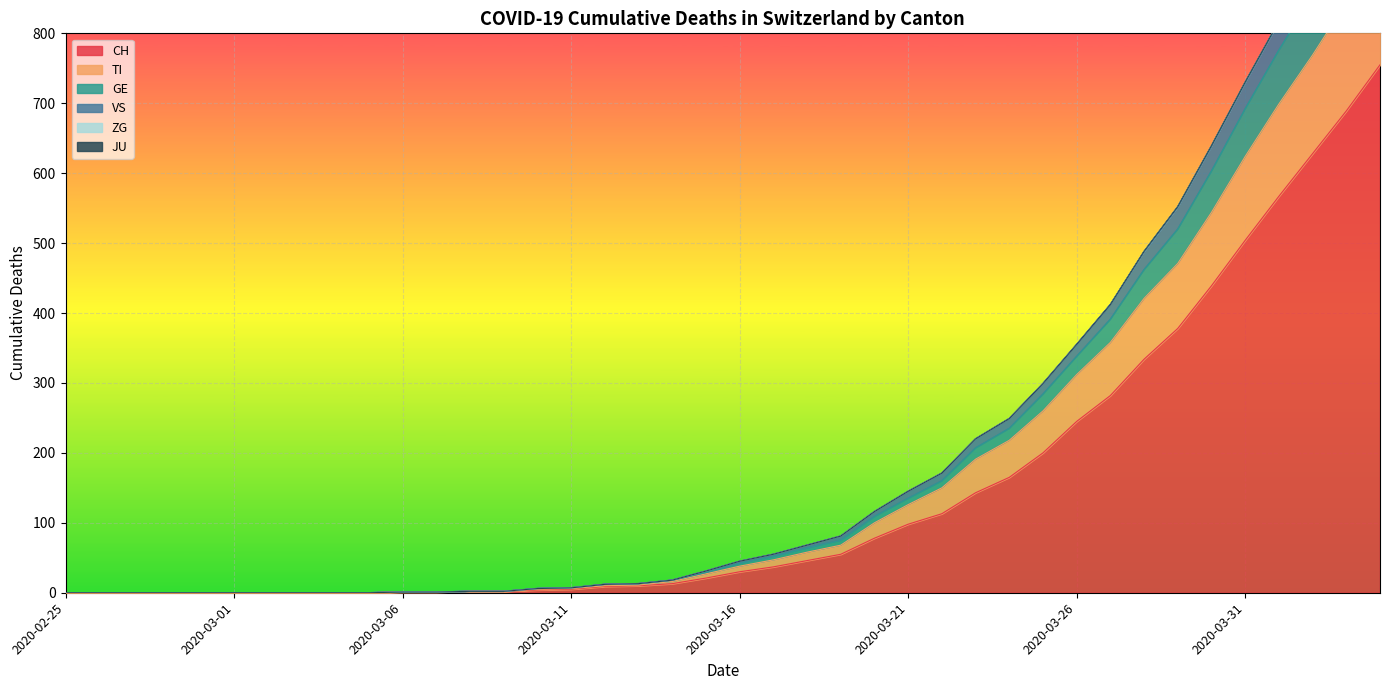

Is it true that TI equals 0 at 2020-02-29?

True